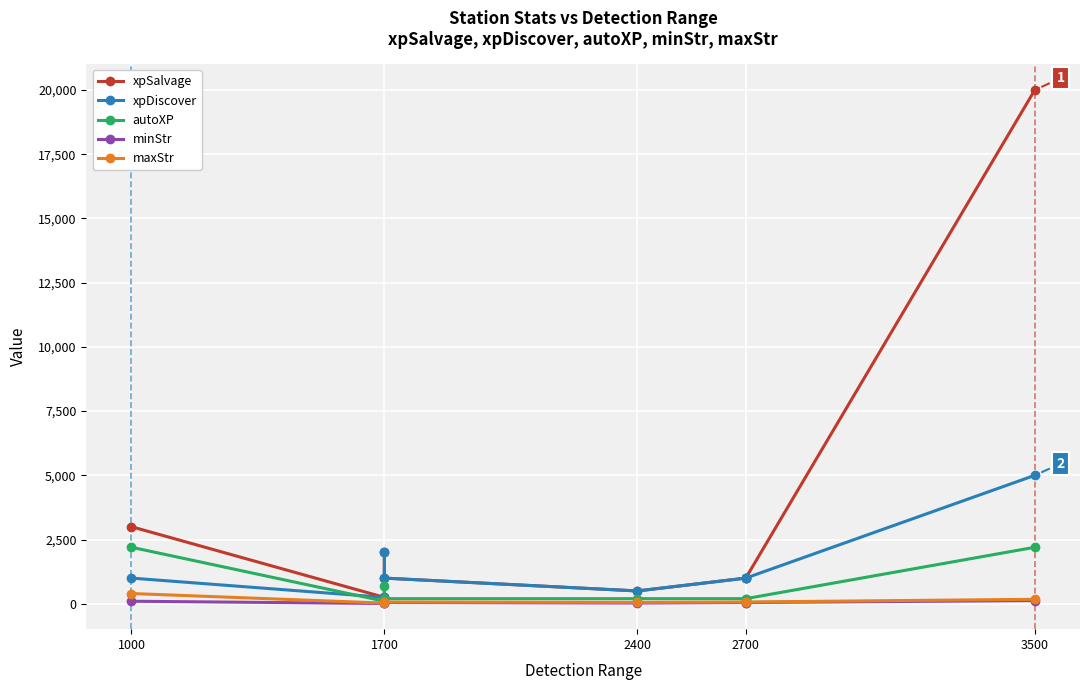

Count the number of data series in this chart.

5